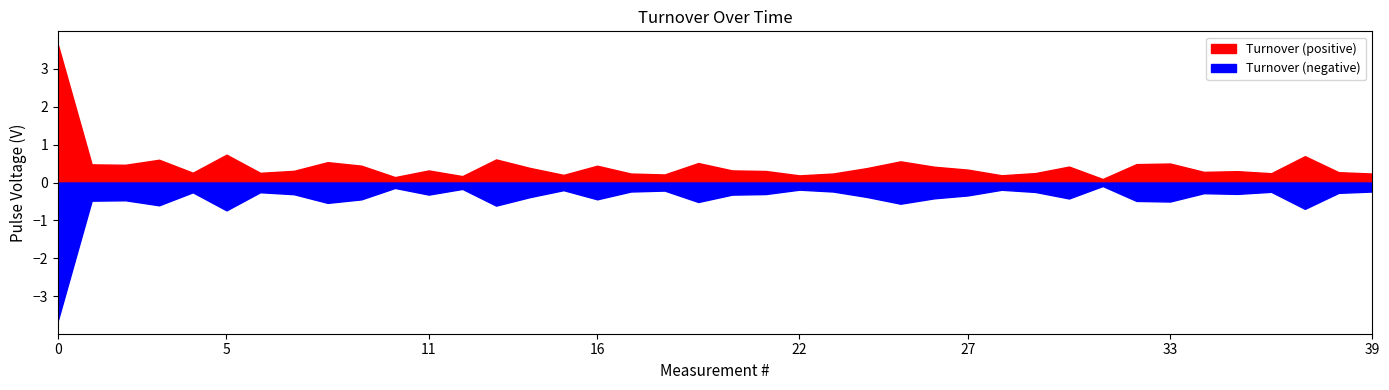

True or false: there are more than 1 points higher than both neighbors.

True